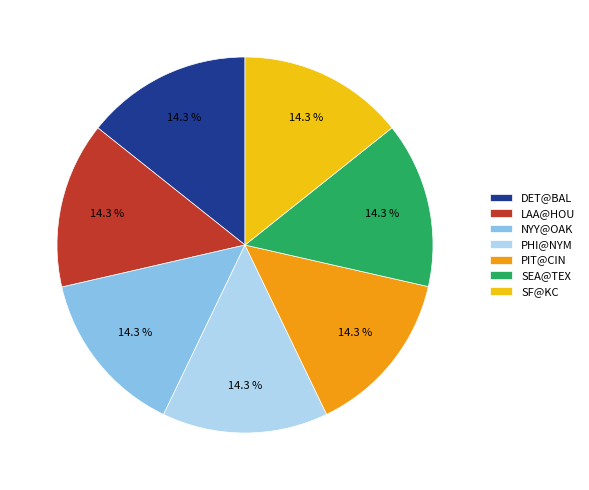

Combined, do SF@KC and PHI@NYM account for over 50%?

No